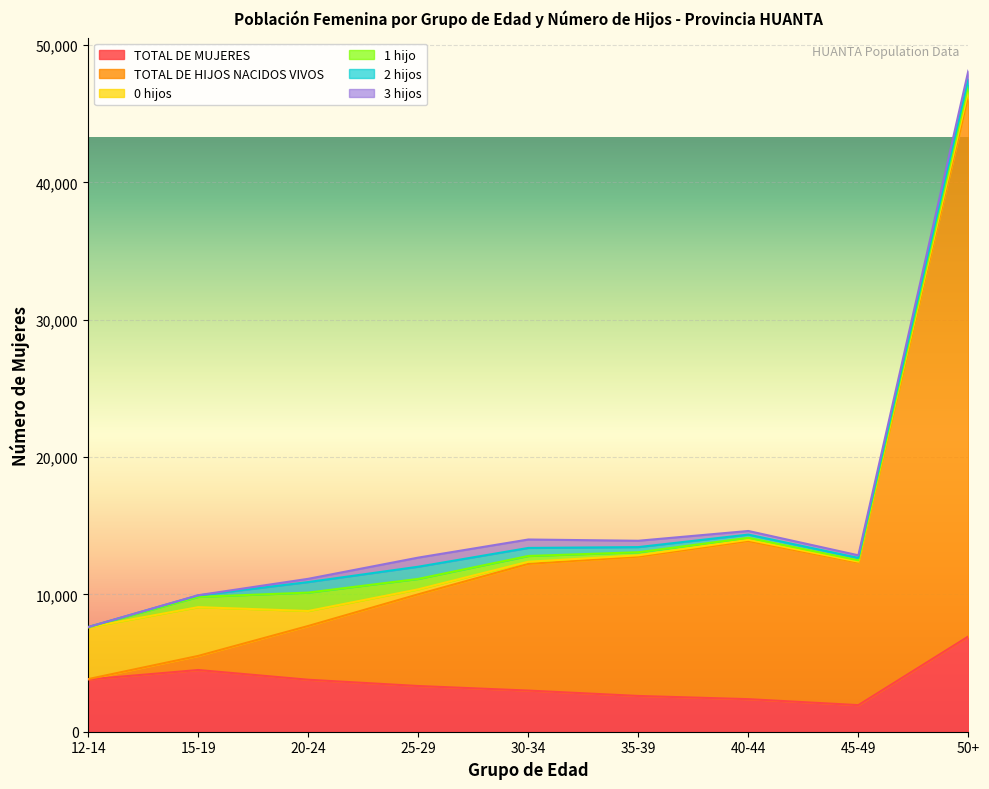

At which label is 3 hijos closest to 331?

40-44